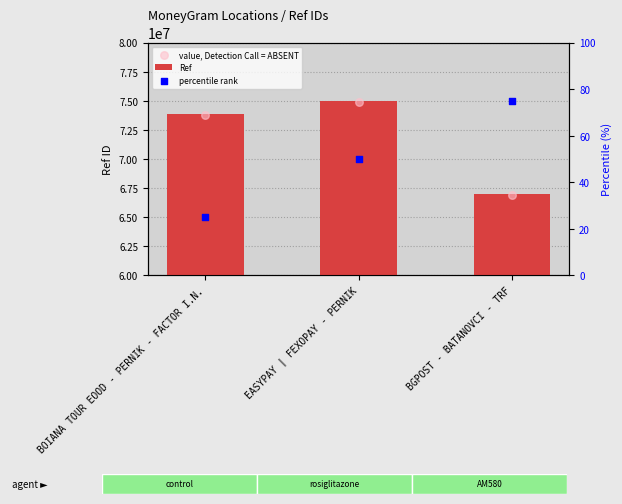

What is the change in value from BOIANA TOUR EOOD - PERNIK - FACTOR I.N. to EASYPAY | FEXOPAY - PERNIK?

+1121619